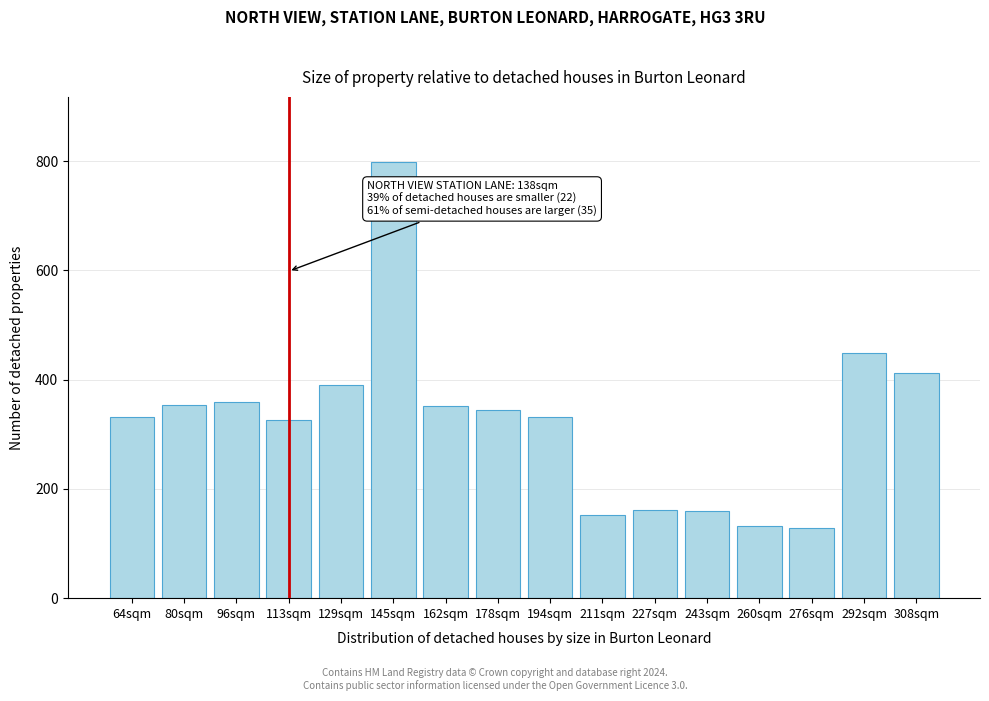

What is the maximum value shown in the chart?

798